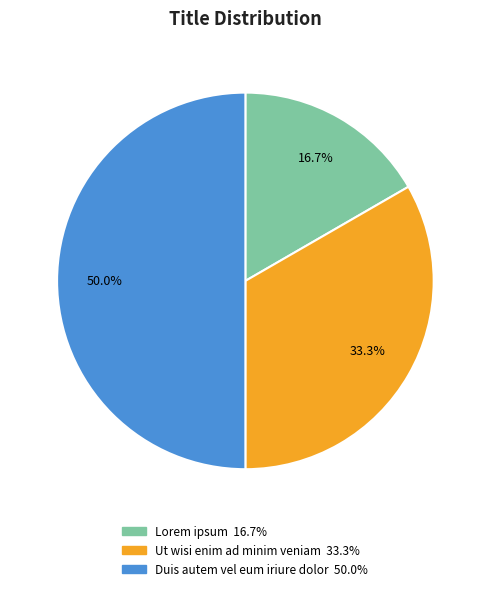

To the nearest percent, what percentage of the pie is Duis autem vel eum iriure dolor?

50%